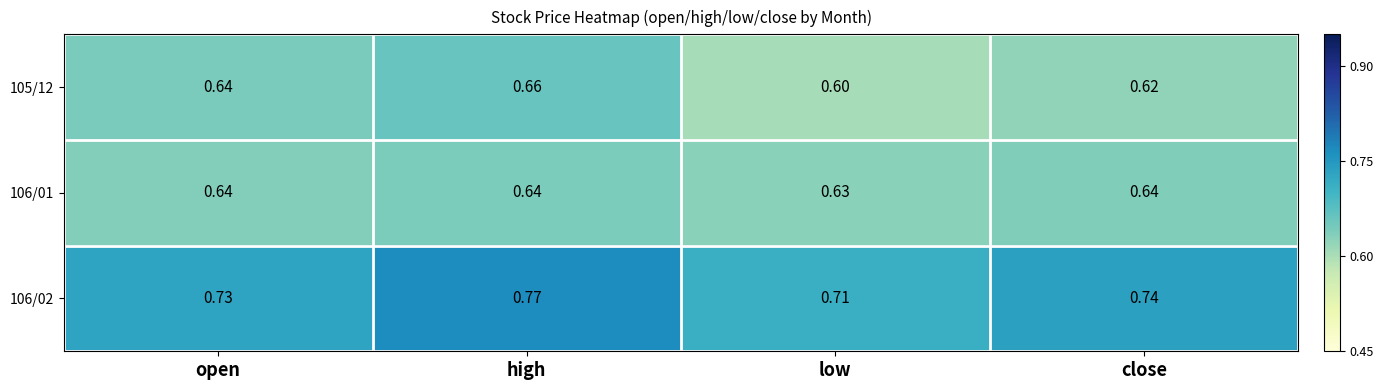

Where is 106/02 nearest to the value 0?

low